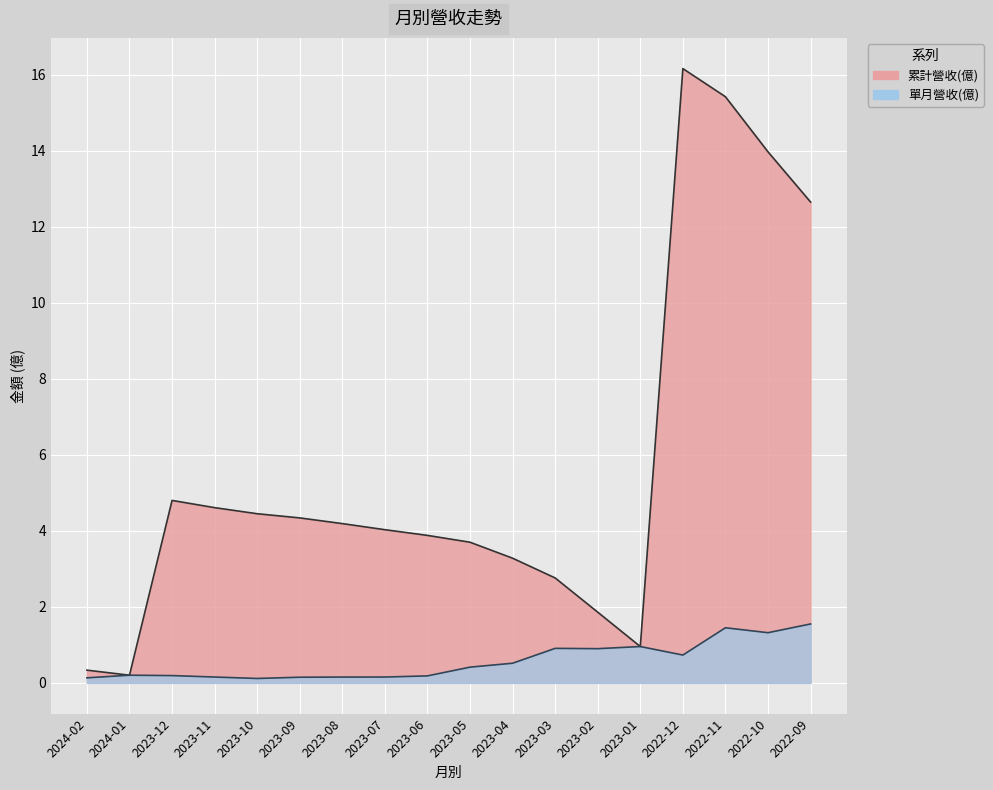

True or false: 單月營收(億) and 累計營收(億) intersect in this chart.

False